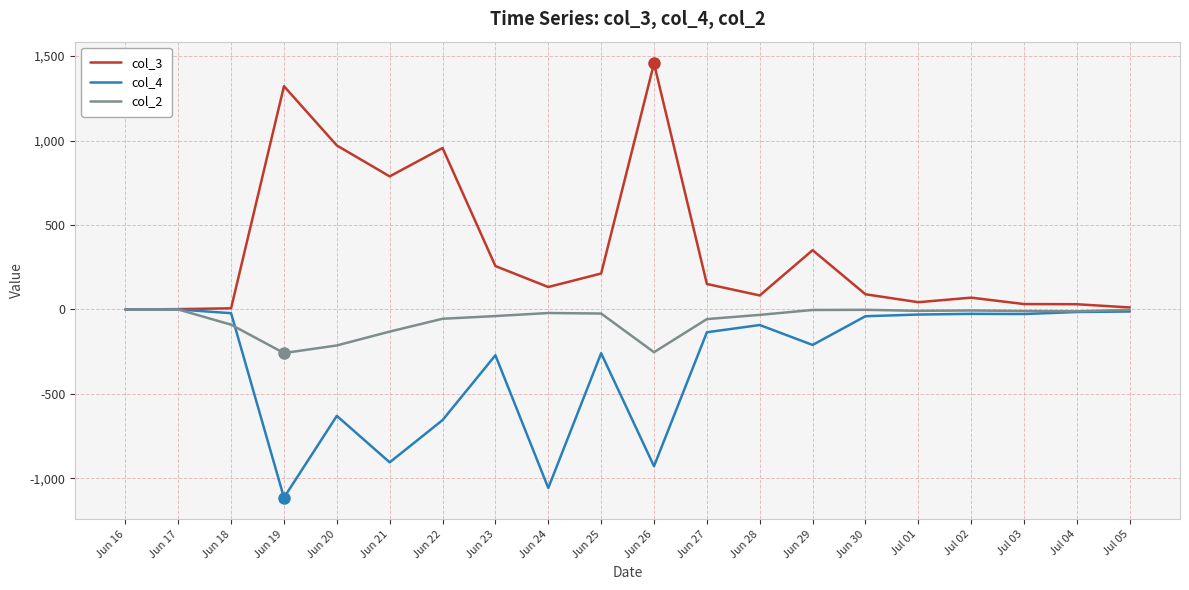

Which series has the largest total across all categories?

col_3